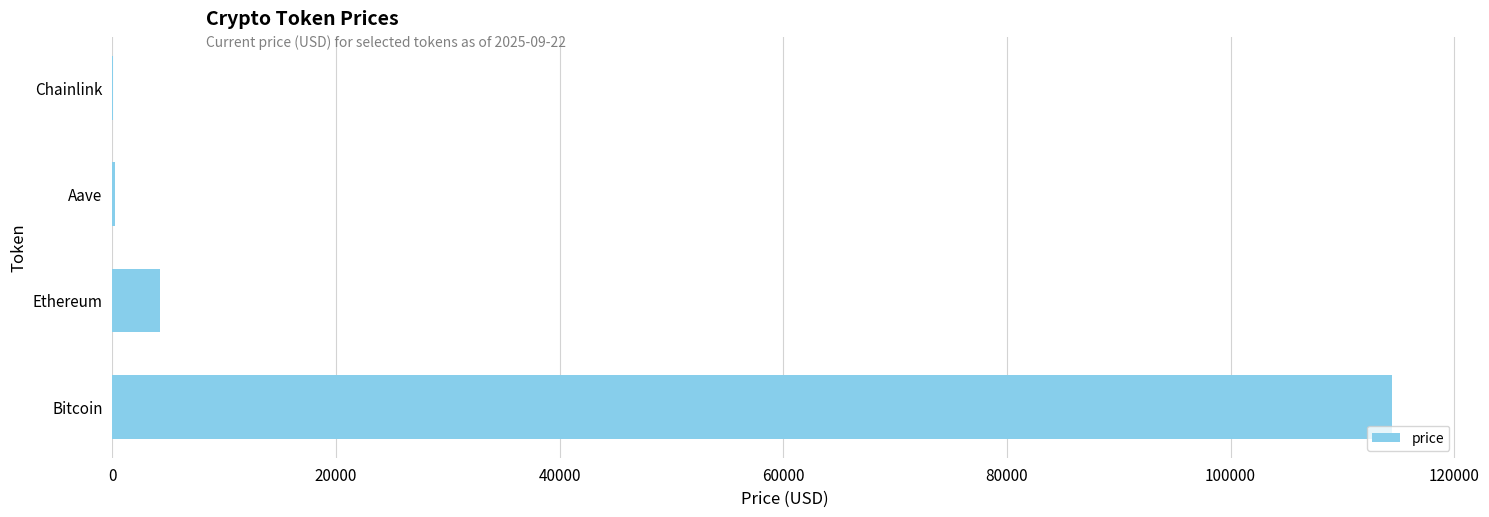

What is the sum of all values?

119068.0